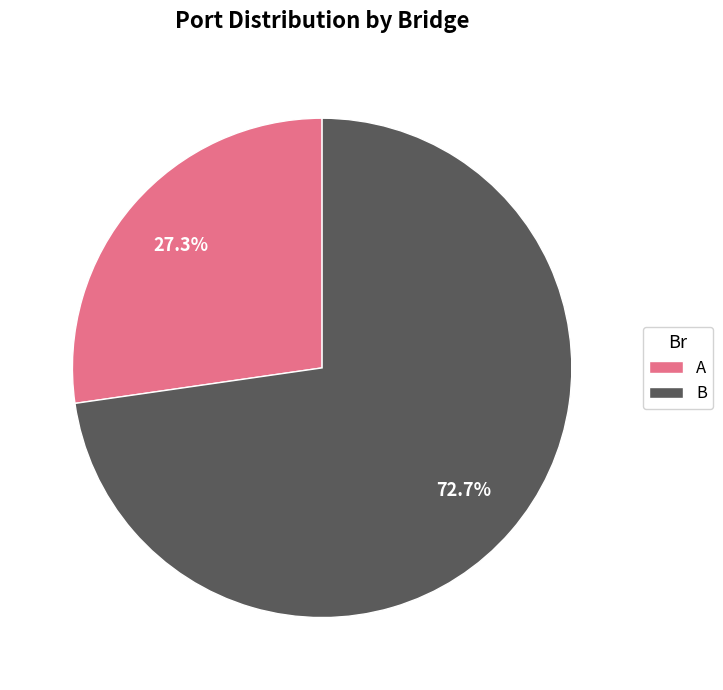

How many segments does this pie chart have?

2